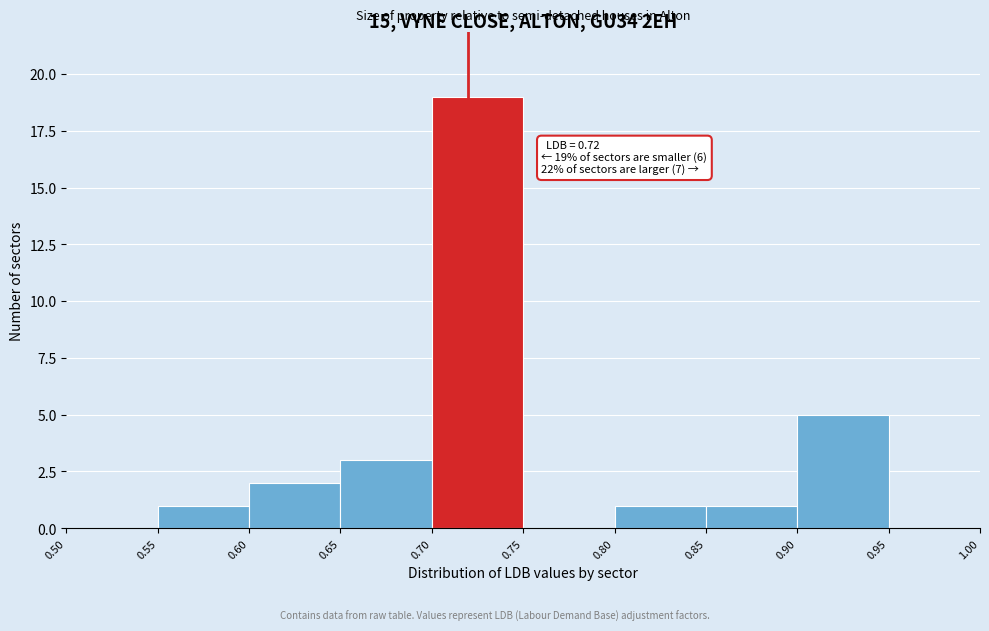

Over which range of the x-axis is the bar tallest?

0.70 to 0.75